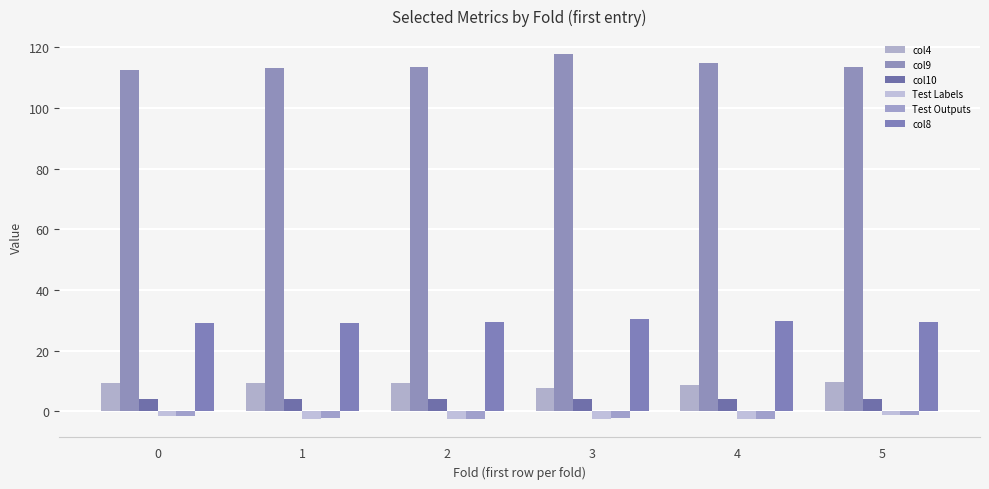

Which series changed the most between 2 and 4?

col9